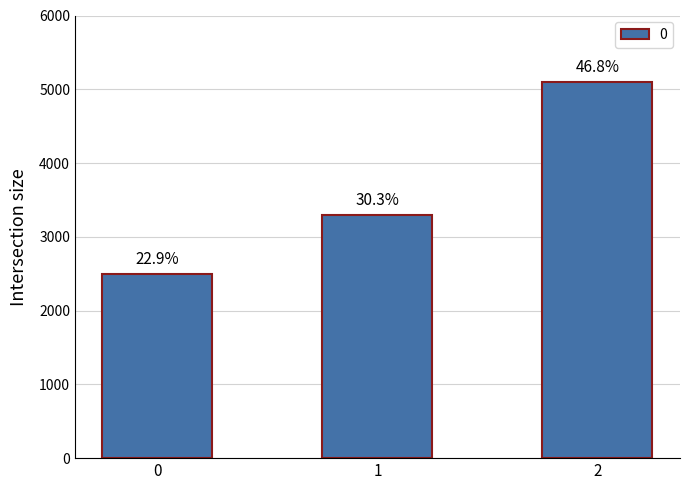

The chart shows a value of 1011 at 0. True or false?

False